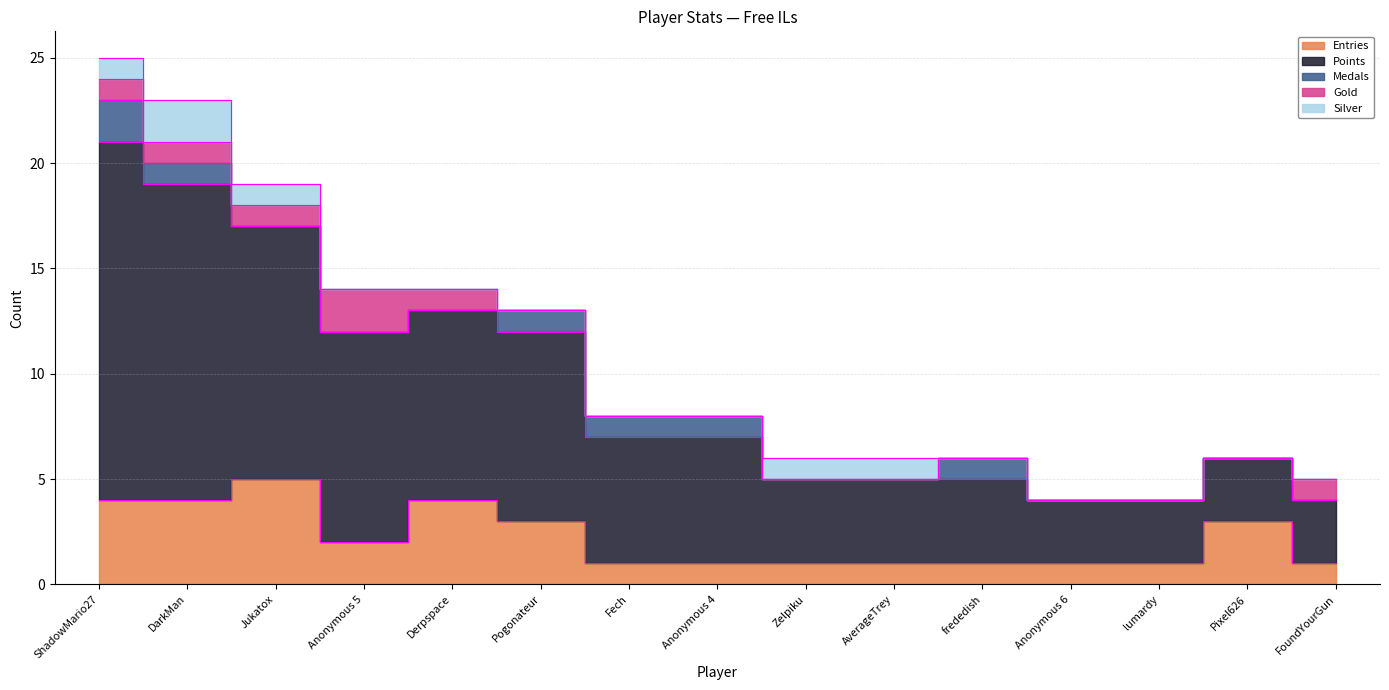

How many categories are shown in the chart?

15